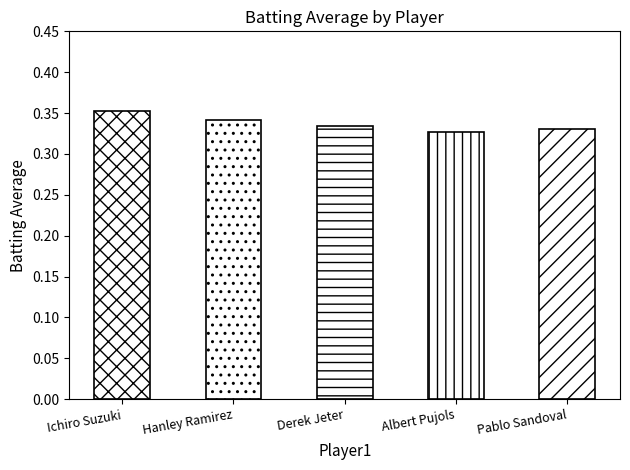

How many bars are there in total?

5